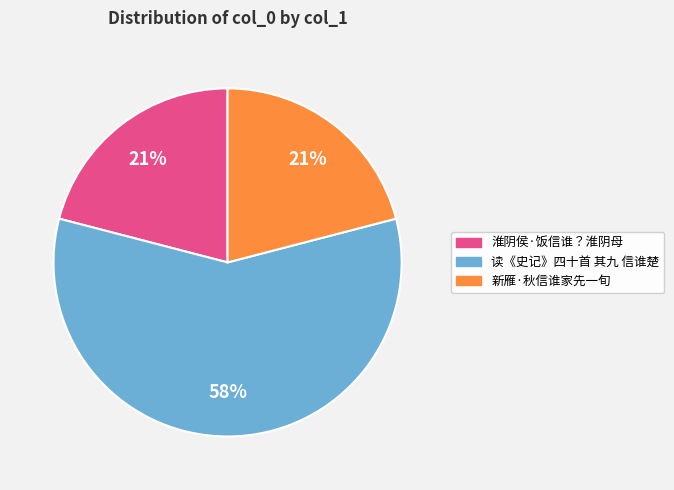

To the nearest percent, what is the combined percentage of 淮阴侯·饭信谁？淮阴母 and 读《史记》四十首 其九 信谁楚?

79%